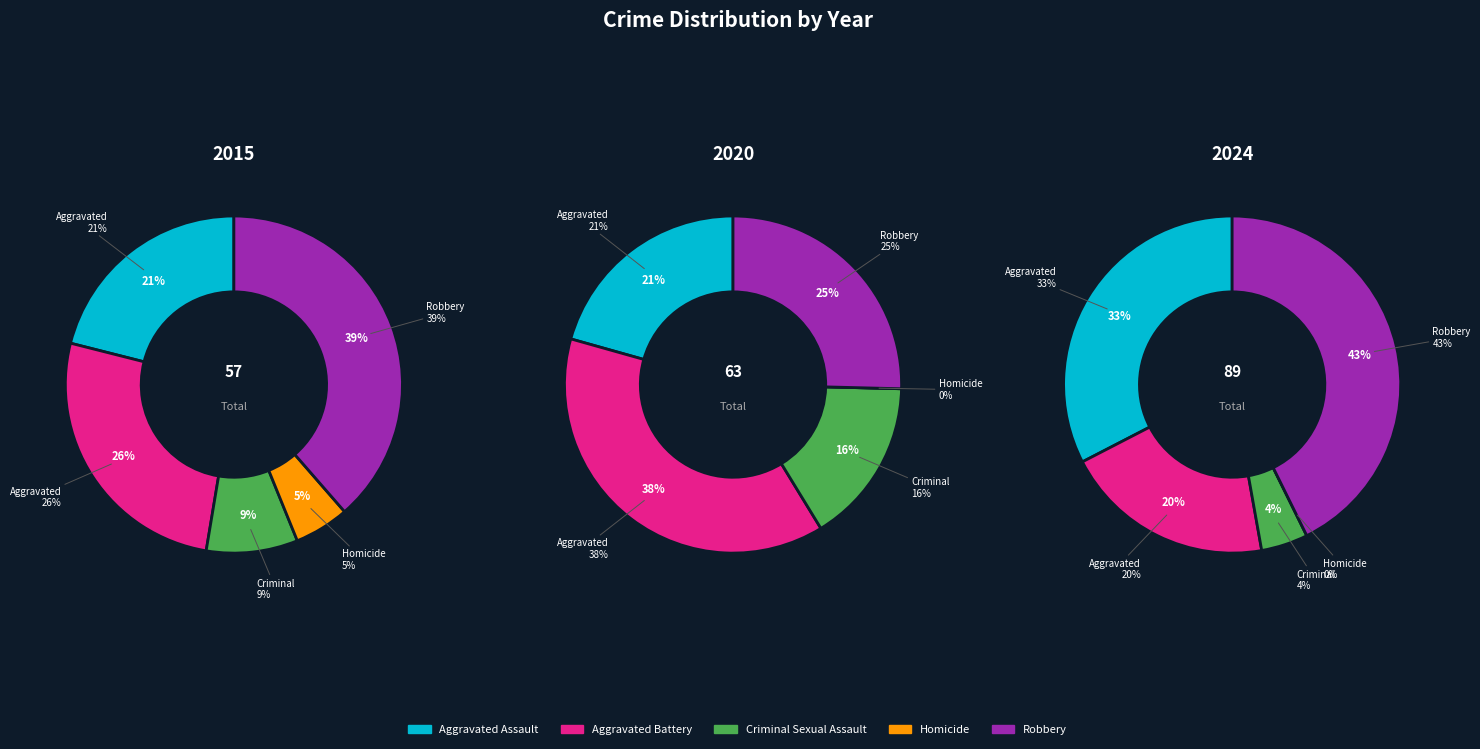

Which series changed the most between Aggravated Battery and Robbery?

2024